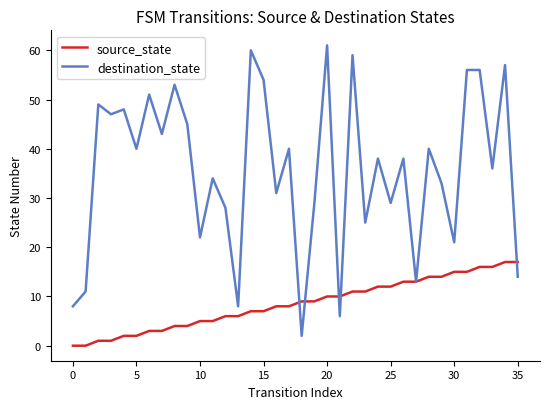

Which series has the widest spread of values?

destination_state